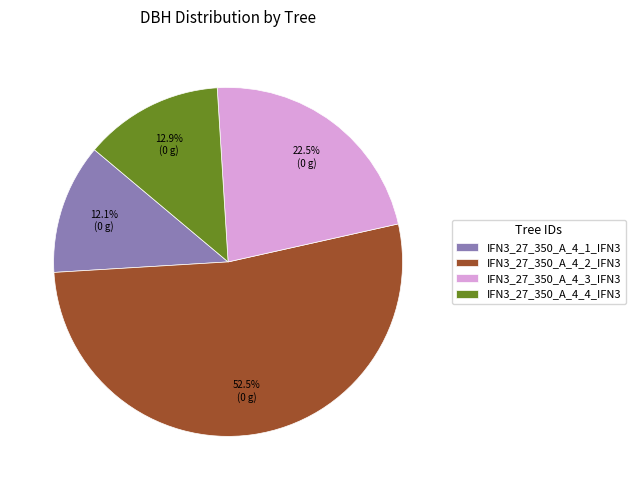

What is the largest slice in the pie chart?

IFN3_27_350_A_4_2_IFN3